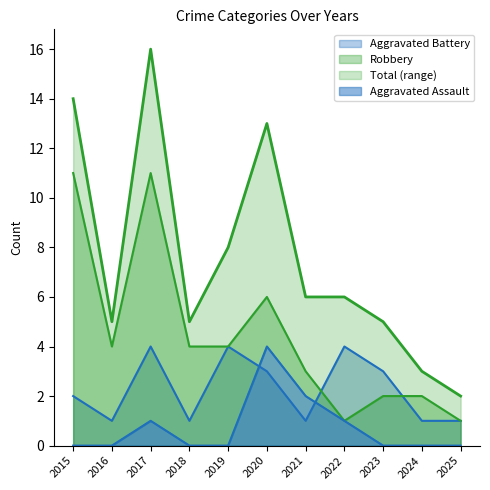

How many lines are shown in the chart?

4